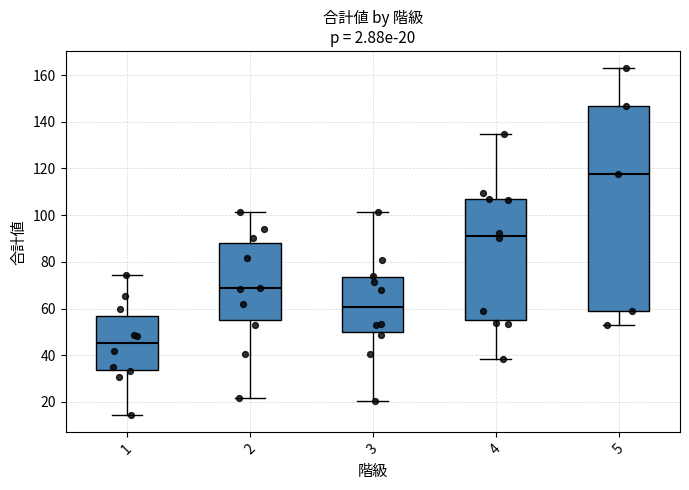

Comparing the boxes themselves (not the whiskers), which one is the tallest?

5